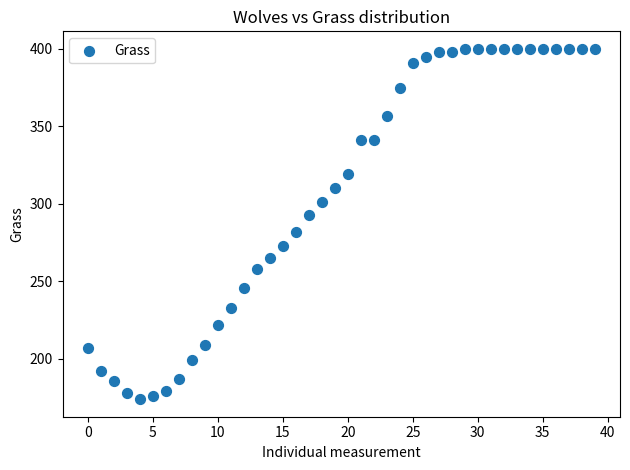

What is the range of Y values (max minus min)?

226